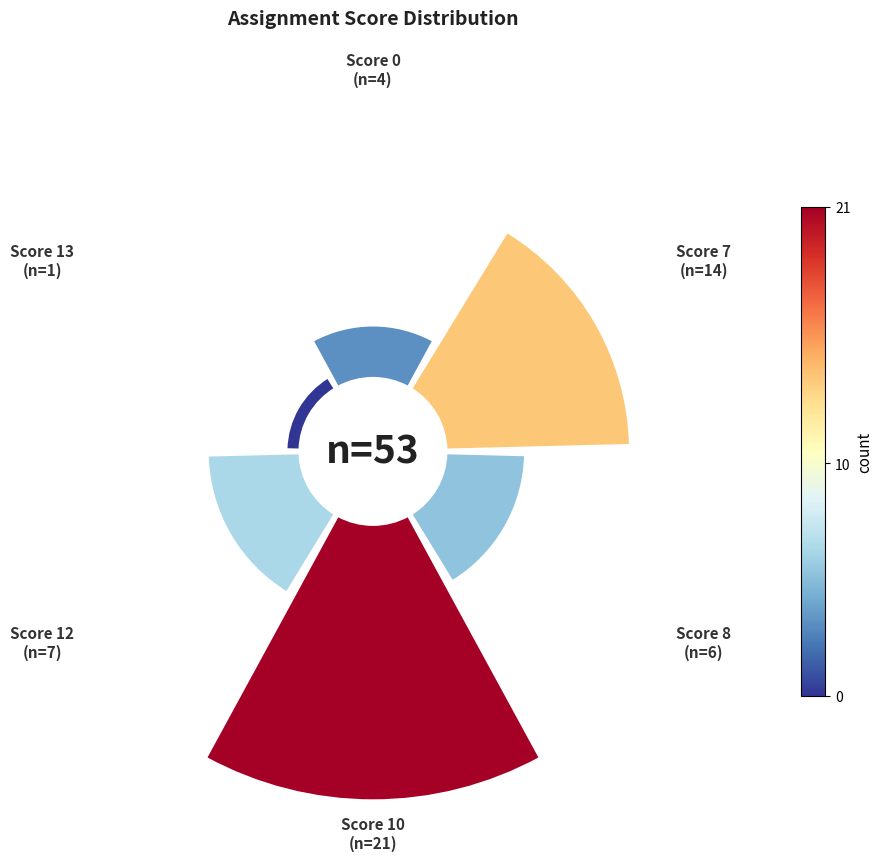

What is the total percentage of Score 7
(n=14) and Score 10
(n=21)?

66.0%